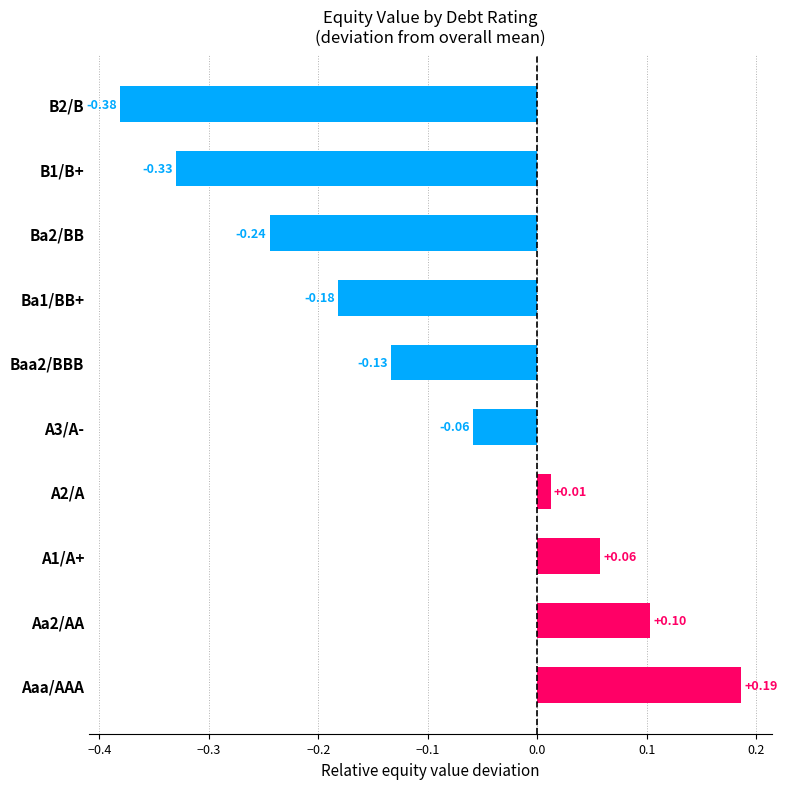

What is the difference between the maximum and minimum values?

0.6